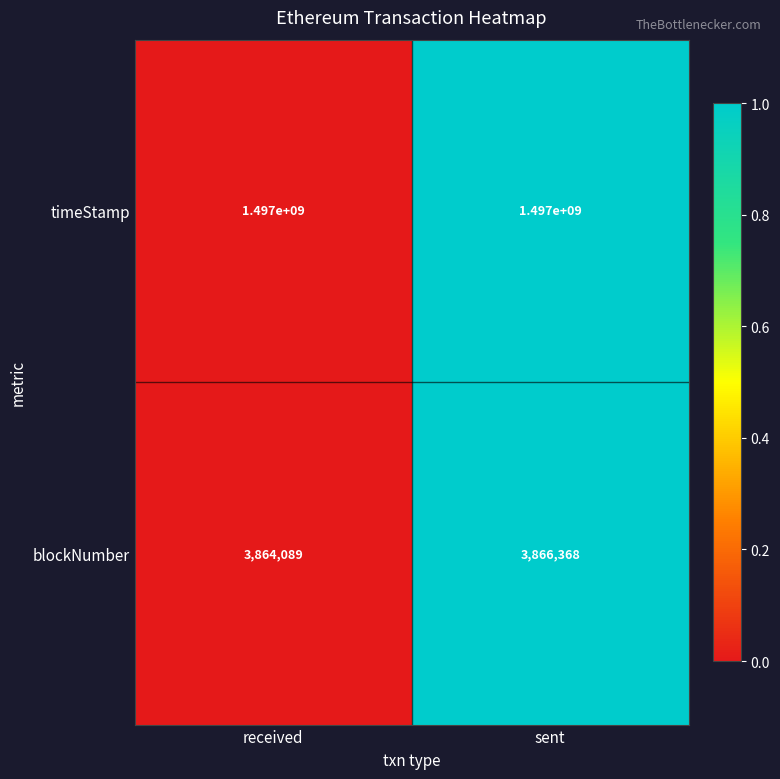

Reading left to right, extract all data points from this chart.

timeStamp: received=1497000000	sent=1497000000
blockNumber: received=3864089	sent=3866368